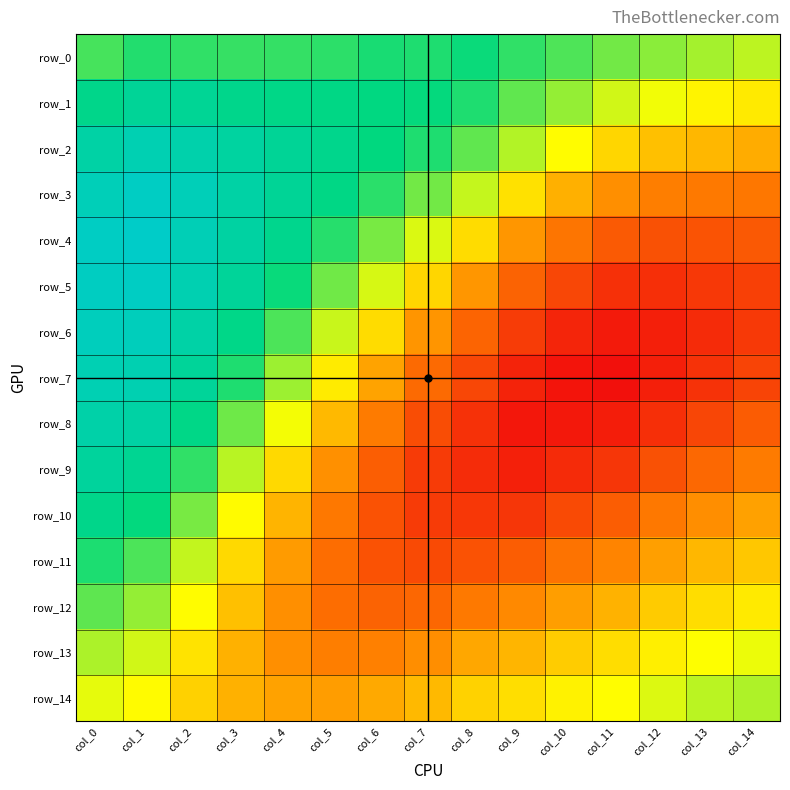

Rank the categories by row_8 value from lowest to highest.

col_9, col_10, col_11, col_12, col_8, col_13, col_7, col_14, col_6, col_5, col_4, col_3, col_2, col_1, col_0